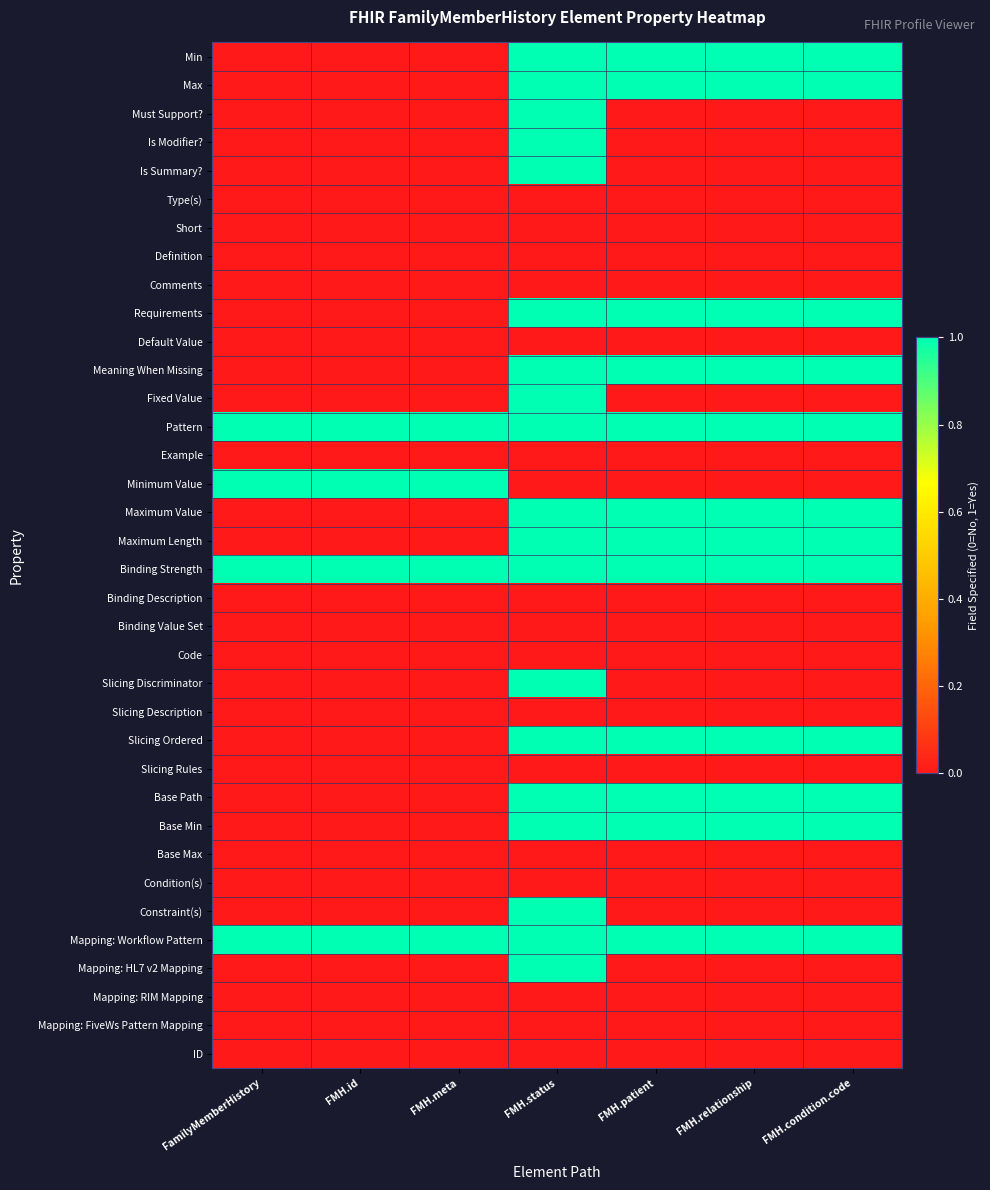

Between FMH.status and FMH.relationship, which is larger?

FMH.status